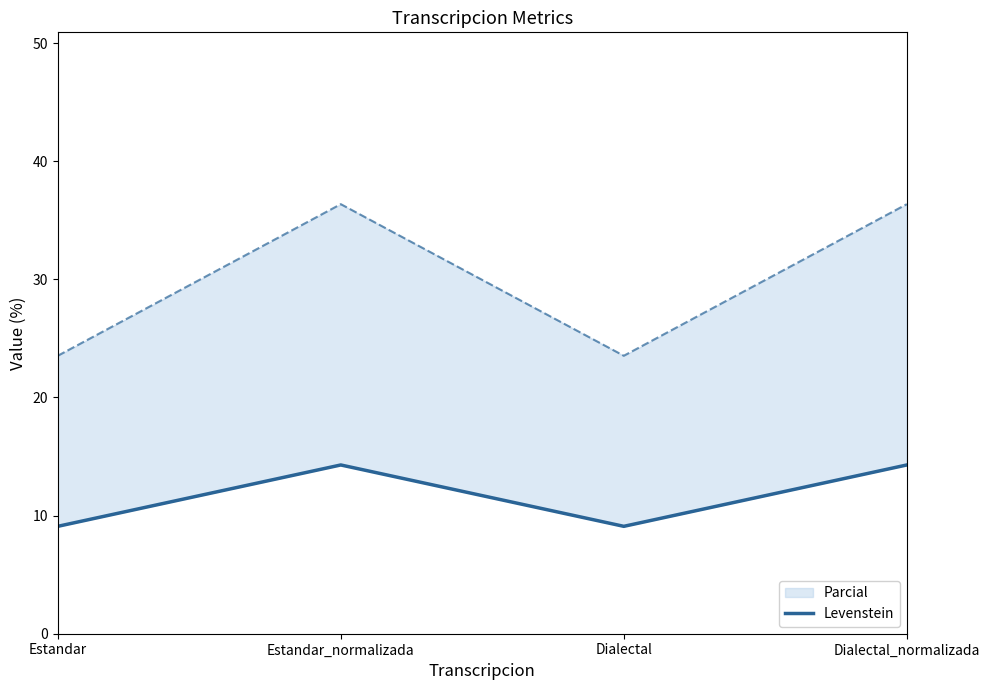

True or false: the data shows 14.6 at Dialectal.

False